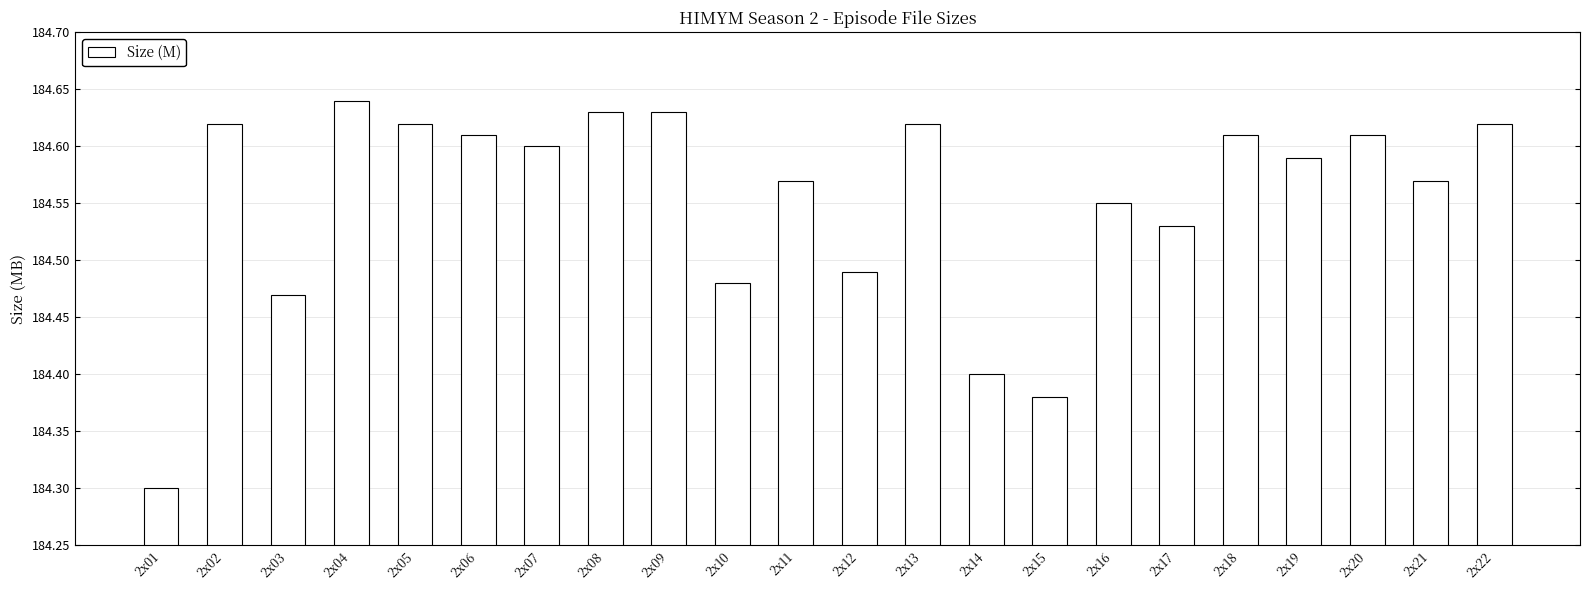

Which label corresponds to the smallest value in the chart?

2x01